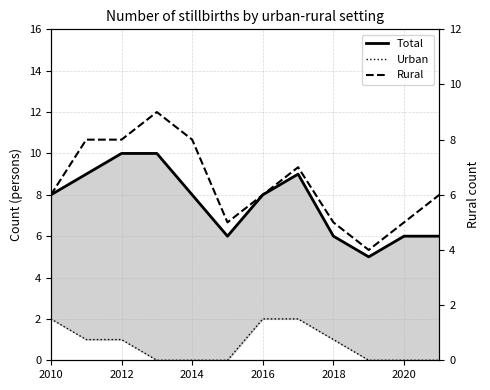

True or false: Rural and Total intersect in this chart.

False